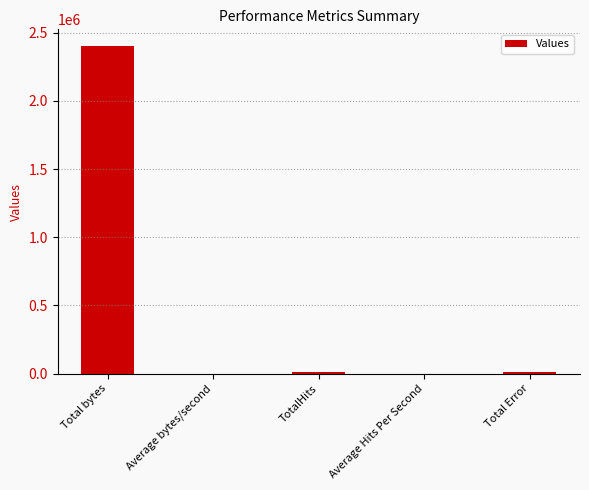

What is the greatest value displayed?

2404080.0